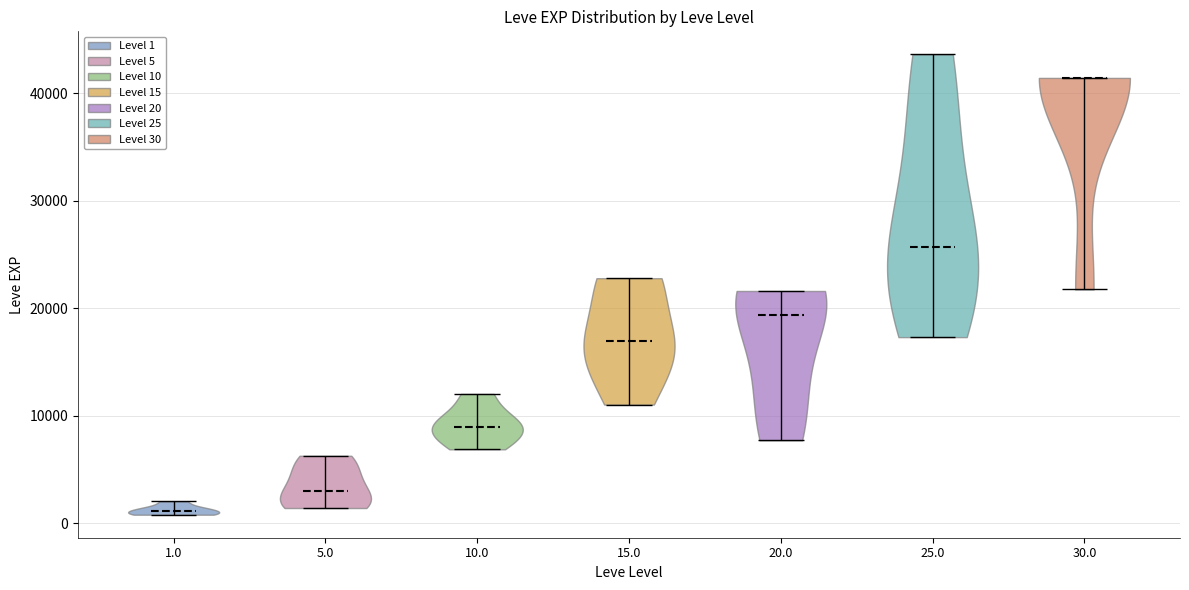

What is the highest point the violin at x = 30.0 reaches on the y-axis? The values are not printed on the chart, so give them approximately, as read against the axis.

41000